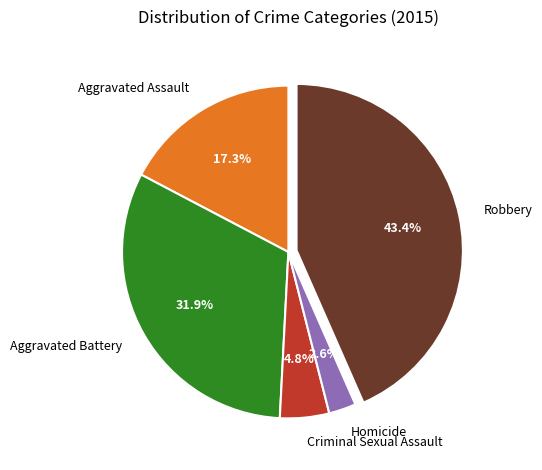

Does Homicide account for over 50% of the chart?

No